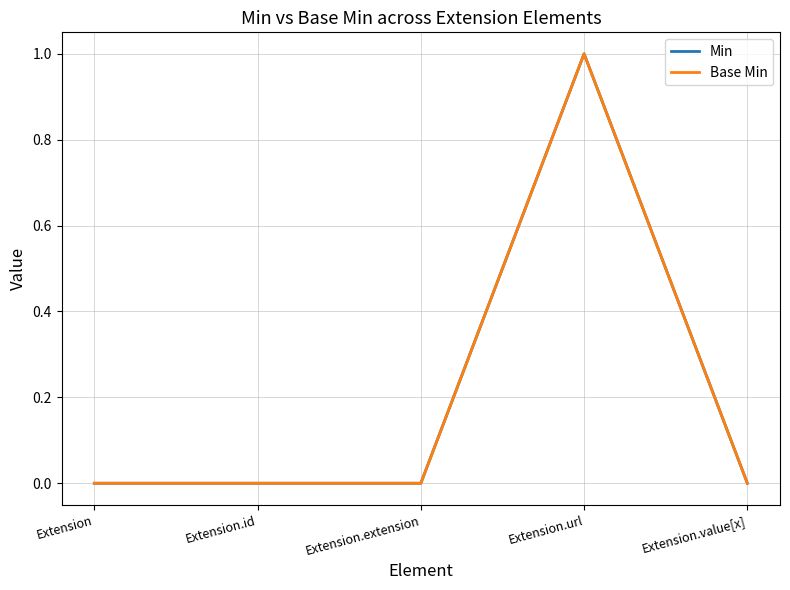

Where is Base Min nearest to the value 0?

Extension